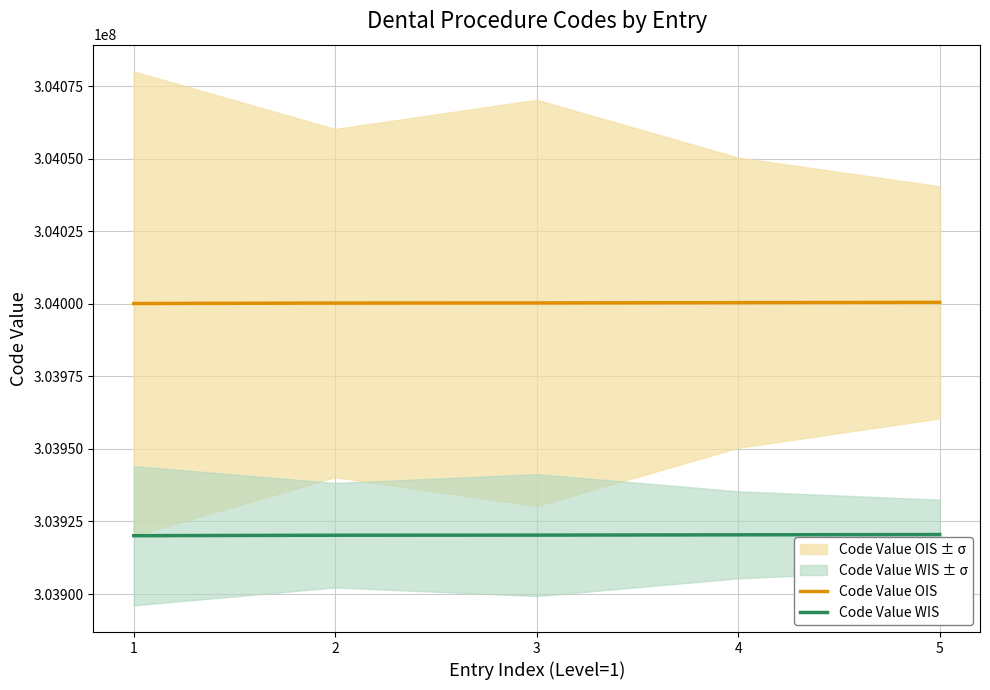

What is the approximate value of Code Value WIS at 5?

303920510